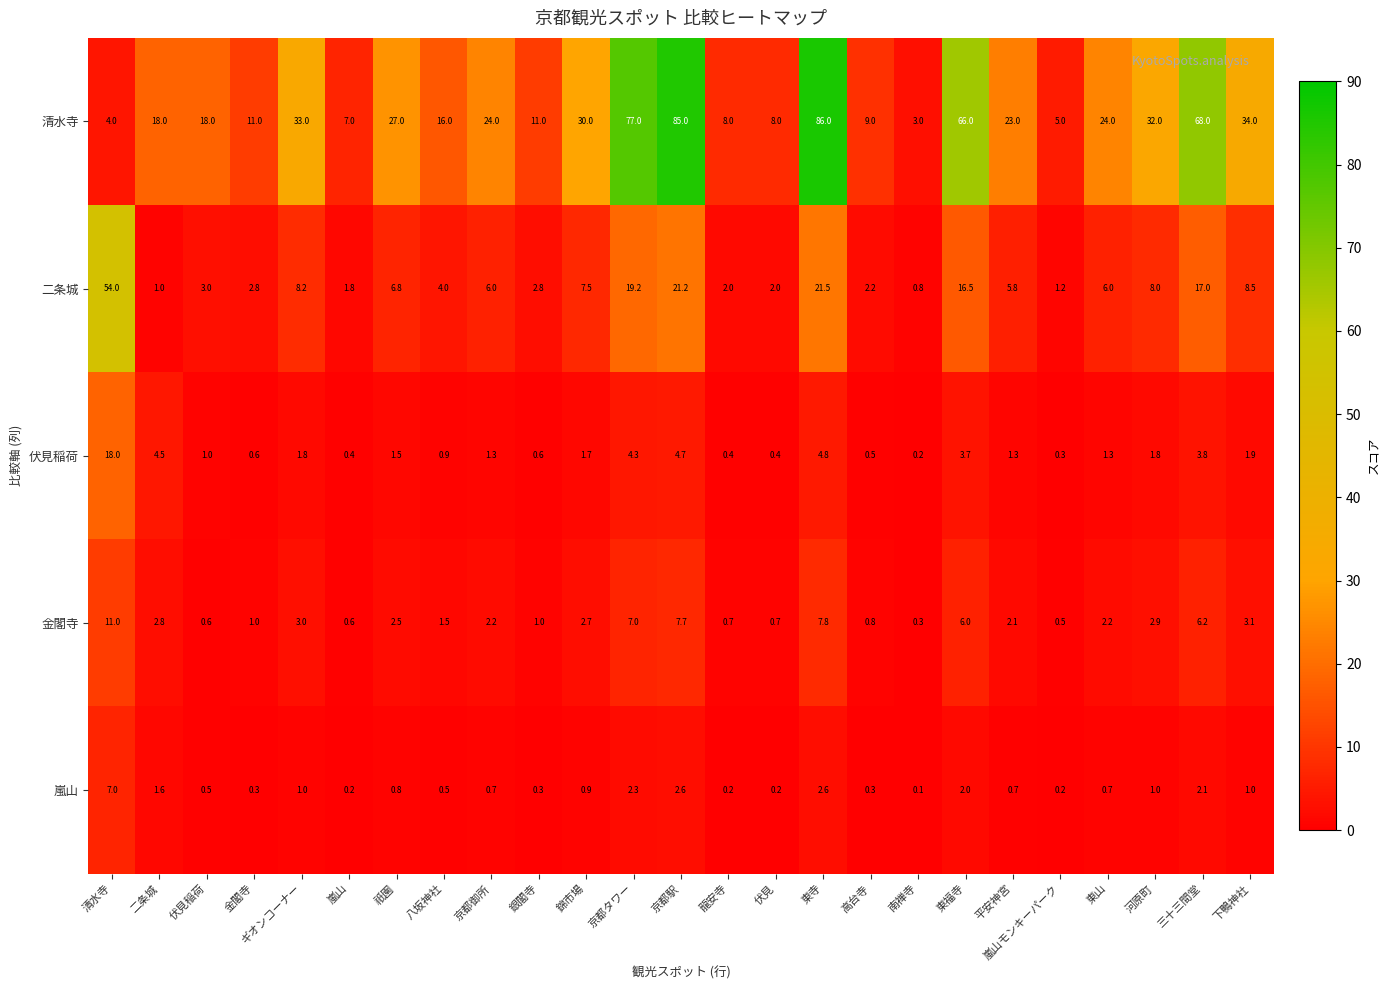

What value does the 二条城 series have at 二条城?

1.0